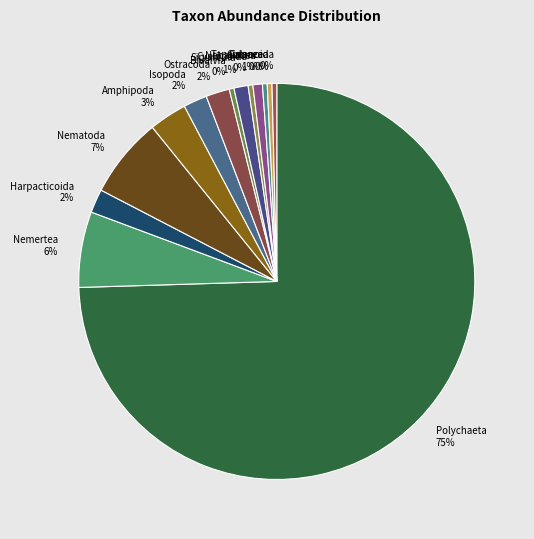

Which has a higher value, Ostracoda or Cumacea?

Ostracoda